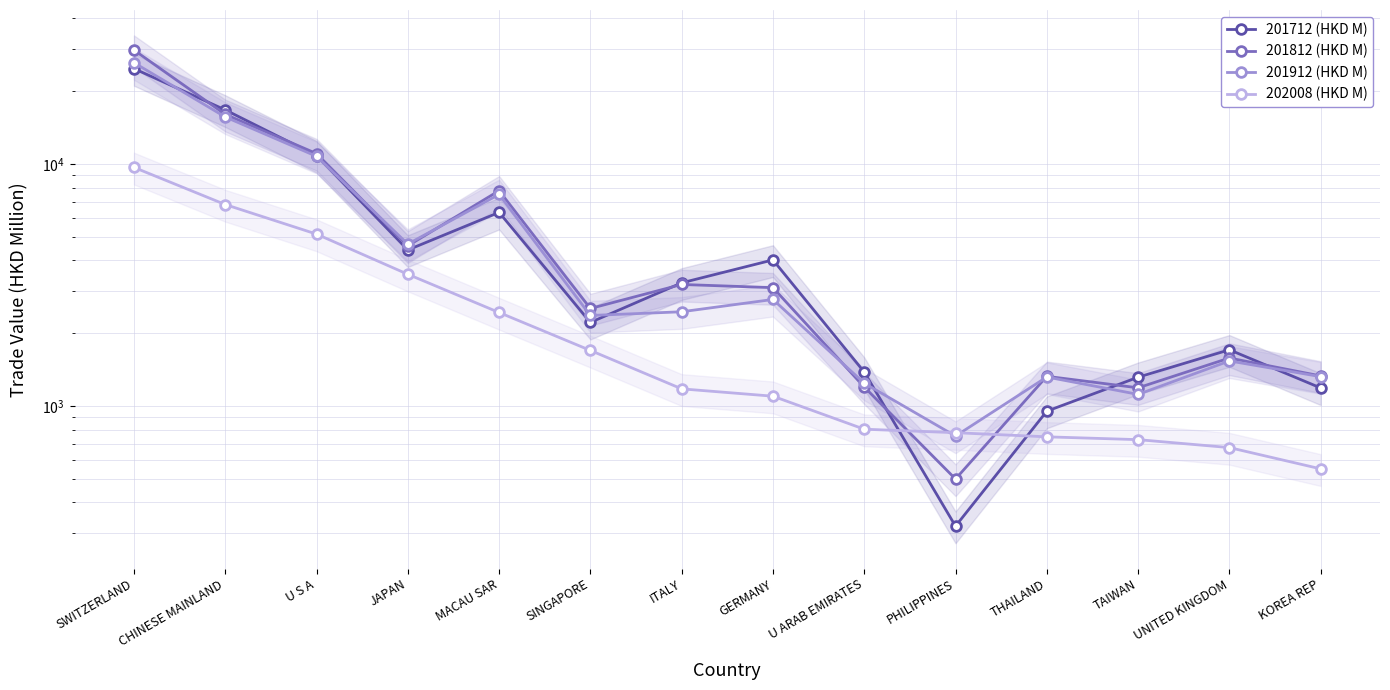

What is the difference between the maximum and second lowest values in the 201912 (HKD M) series?

25139.8